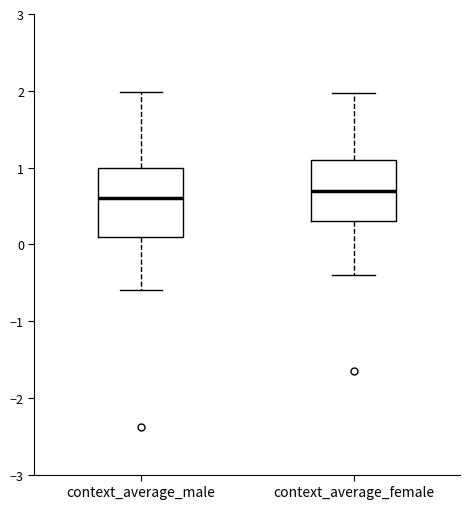

Reading left to right, transcribe this box plot: for each box, give where its median line is, the range the box spans, and where its two whiskers end, as read against the y-axis. The values are not printed on the chart, so give them approximately, as read against the axis.

context_average_male: median 0.6, box 0.1 to 1.0, whiskers -0.6 to 2.0
context_average_female: median 0.7, box 0.3 to 1.1, whiskers -0.4 to 2.0